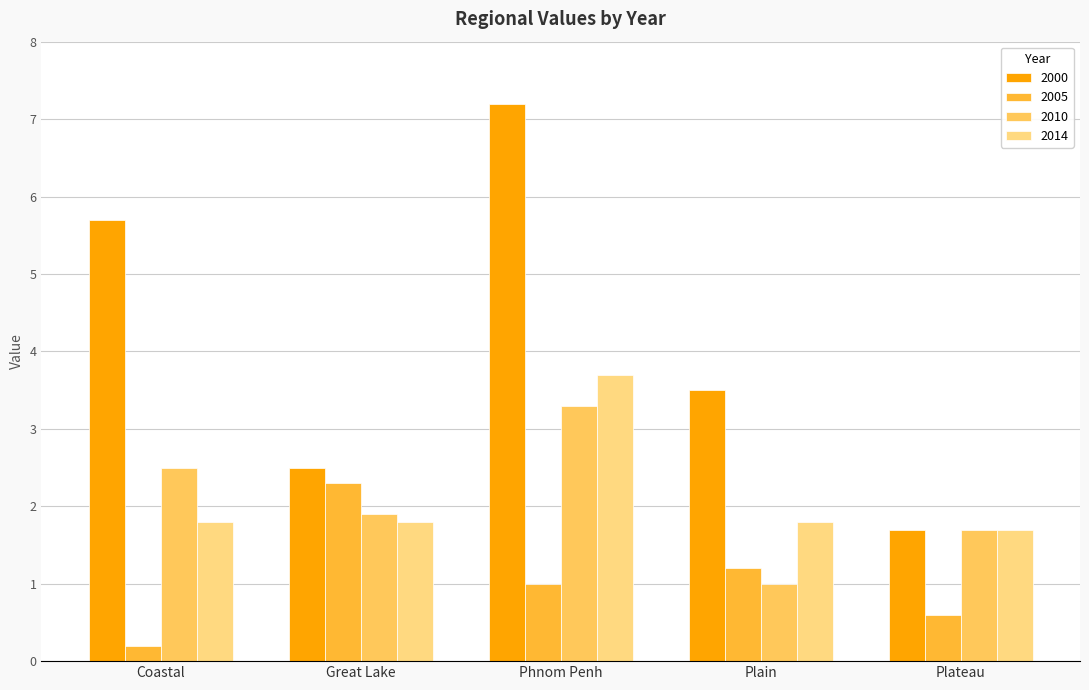

What is the approximate value of 2014 at Coastal?

1.8